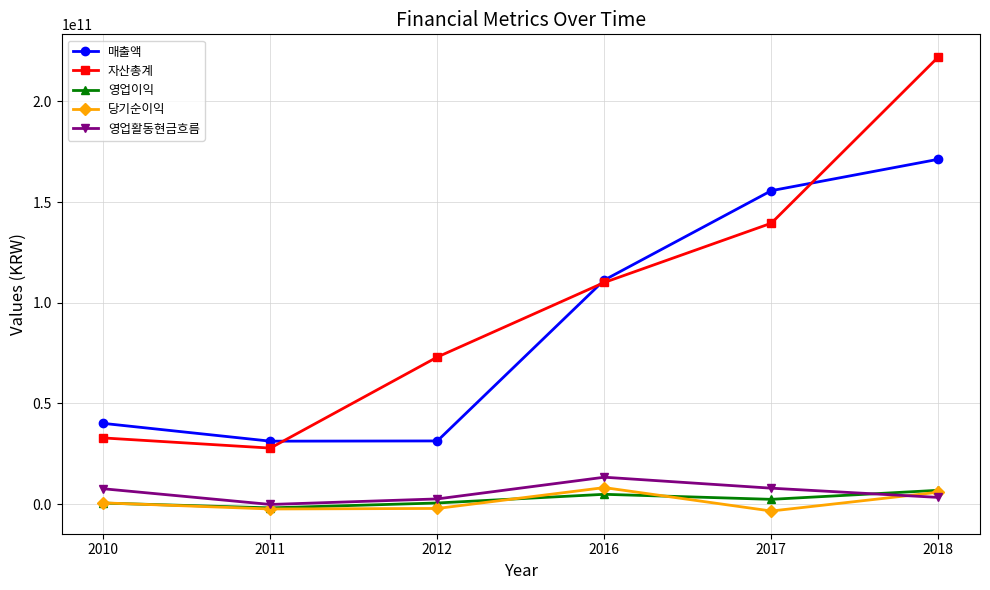

Which series has the largest total across all categories?

자산총계